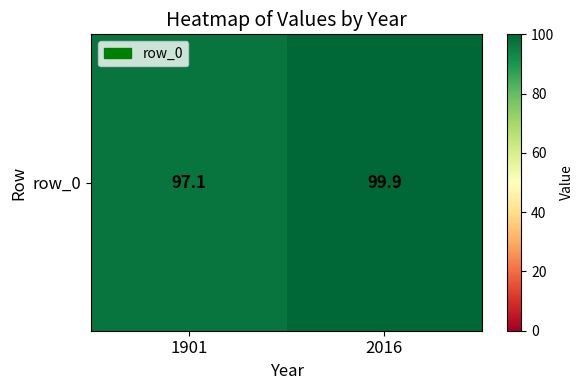

Approximately how many times larger is the value at 1901 compared to 2016?

1.0